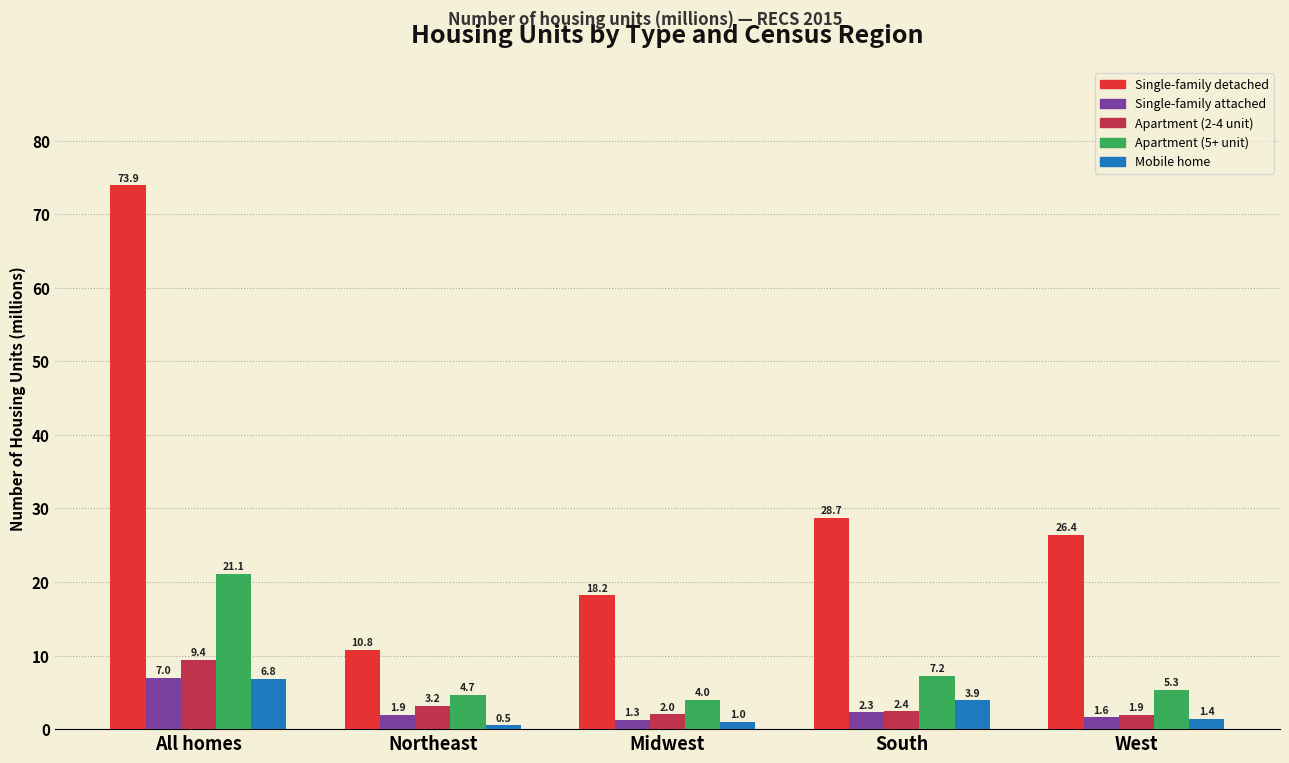

Reading left to right, transcribe all the data shown in this chart.

Single-family detached: 73.9	10.8	18.2	28.7	26.4
Single-family attached: 7.0	1.9	1.3	2.3	1.6
Apartment (2-4 unit): 9.4	3.2	2.0	2.4	1.9
Apartment (5+ unit): 21.1	4.7	4.0	7.2	5.3
Mobile home: 6.8	0.5	1.0	3.9	1.4